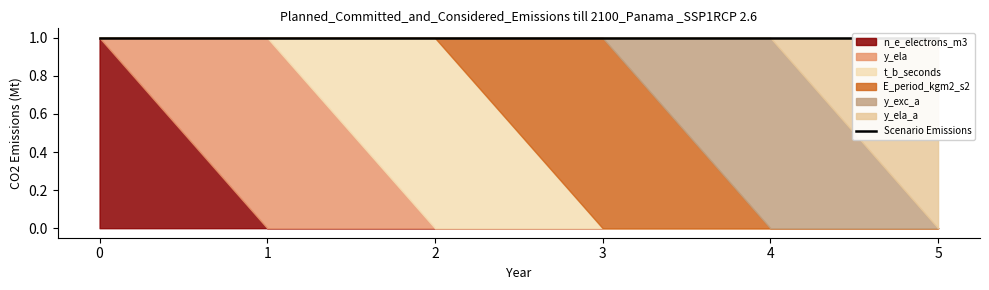

True or false: E_period_kgm2_s2 and y_ela_a intersect in this chart.

False